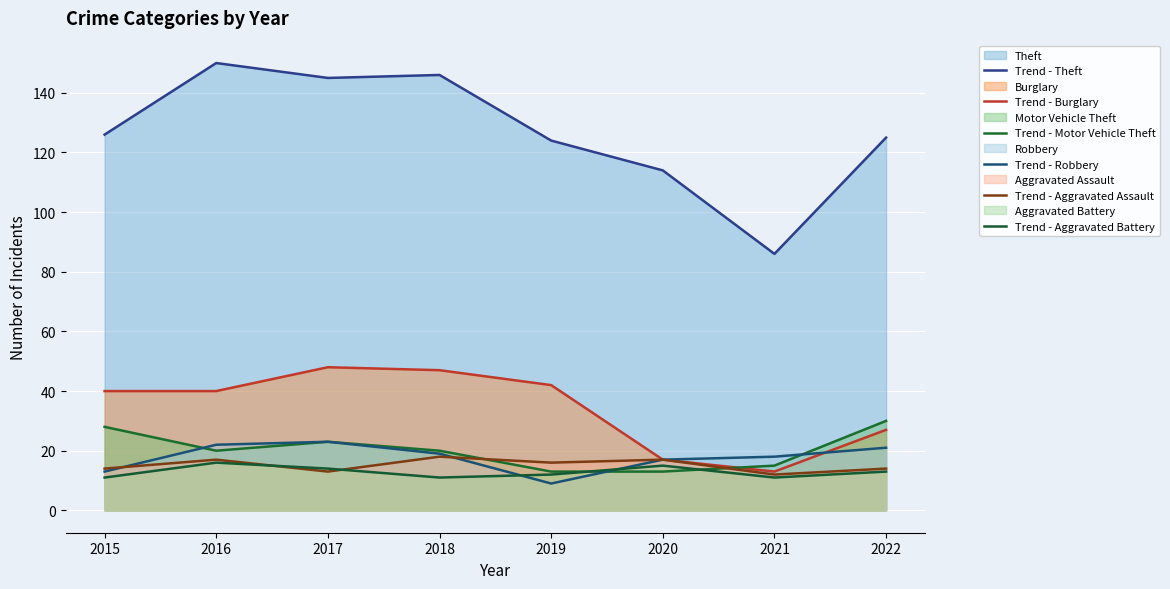

Count the number of data series in this chart.

6